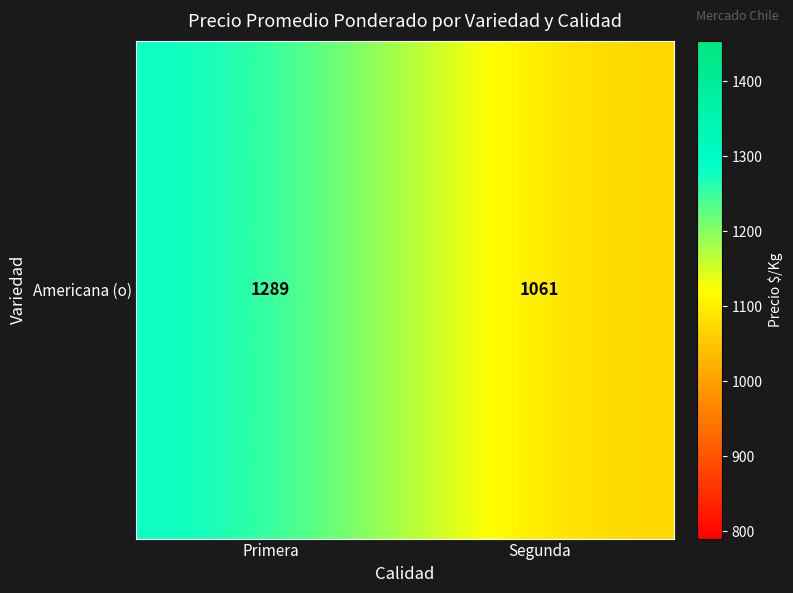

True or false: the data shows 1289.4 at Primera.

True